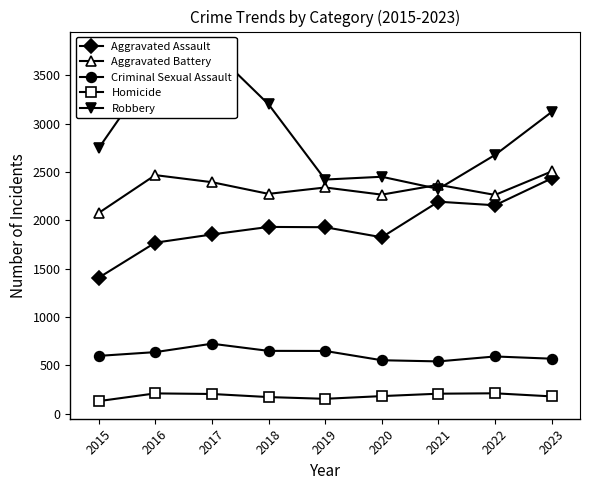

Reading left to right, transcribe all the data shown in this chart.

Aggravated Assault: 2015=1406	2016=1769	2017=1854	2018=1932	2019=1929	2020=1825	2021=2193	2022=2156	2023=2434
Aggravated Battery: 2015=2076	2016=2468	2017=2395	2018=2274	2019=2340	2020=2266	2021=2368	2022=2263	2023=2506
Criminal Sexual Assault: 2015=598	2016=637	2017=724	2018=650	2019=649	2020=553	2021=541	2022=592	2023=569
Homicide: 2015=130	2016=210	2017=204	2018=172	2019=154	2020=182	2021=207	2022=211	2023=179
Robbery: 2015=2745	2016=3589	2017=3771	2018=3201	2019=2422	2020=2451	2021=2325	2022=2677	2023=3121